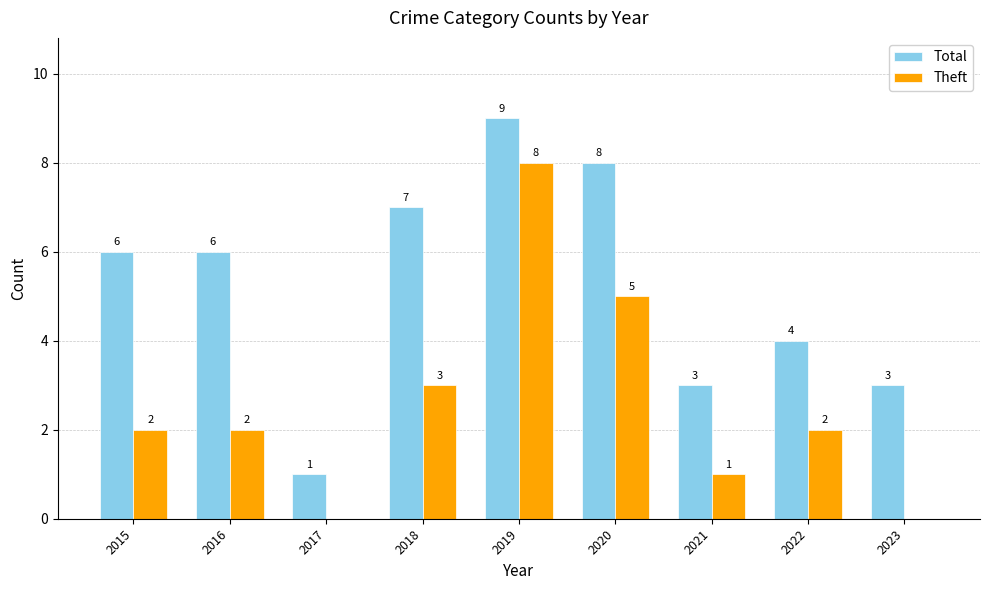

What is the total value across all series at 2015?

8